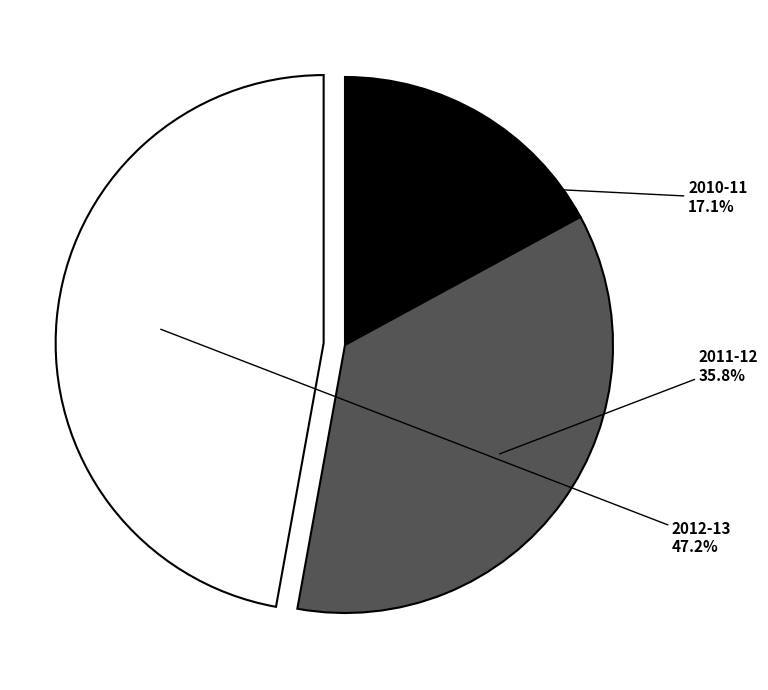

What is the ratio of the value at 2011-12 to the value at 2010-11?

2.1